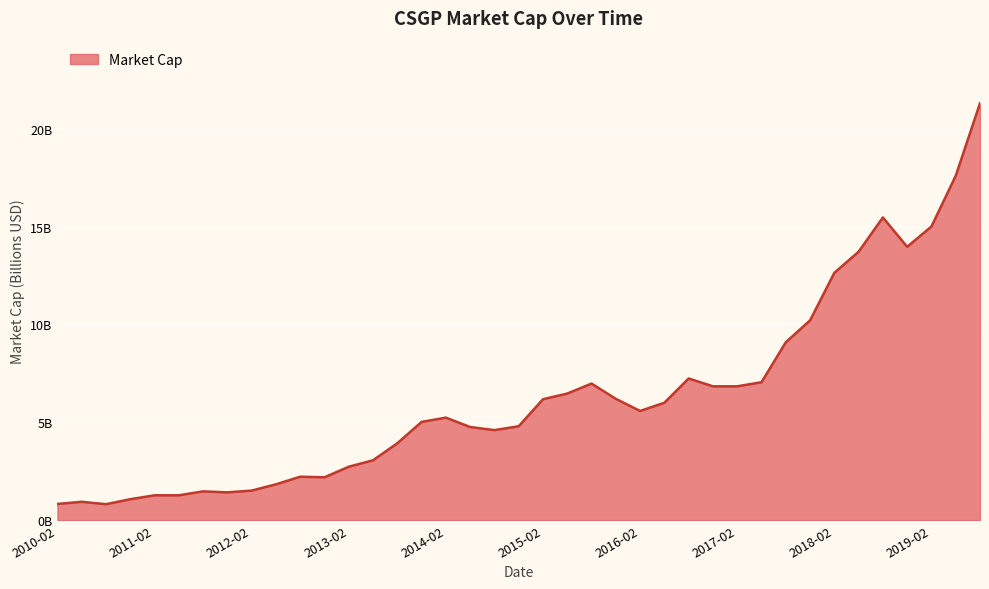

At which category does the data reach its first local peak?

2010-04-16